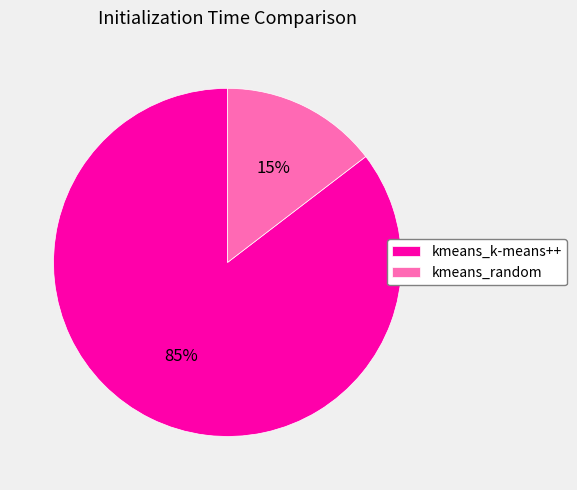

To the nearest percent, what is the average slice percentage?

50%